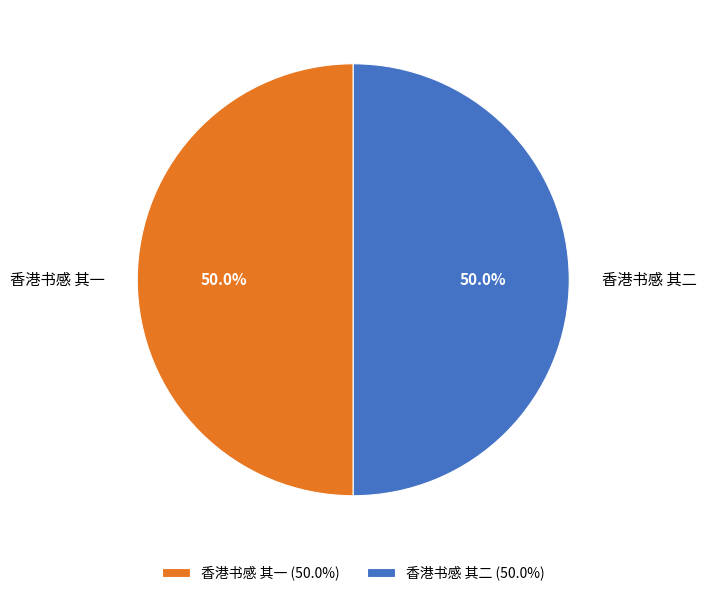

To the nearest percent, what percentage of the pie is 香港书感 其二?

50%